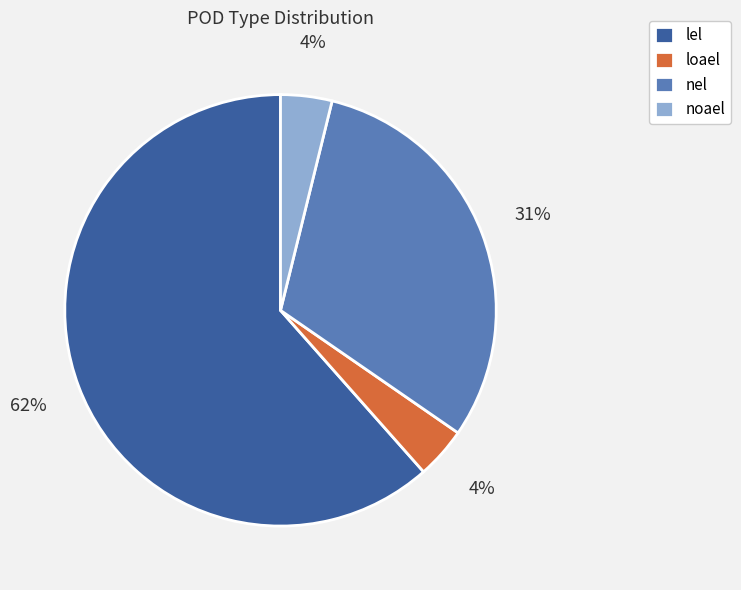

Between lel and noael, which is larger?

lel